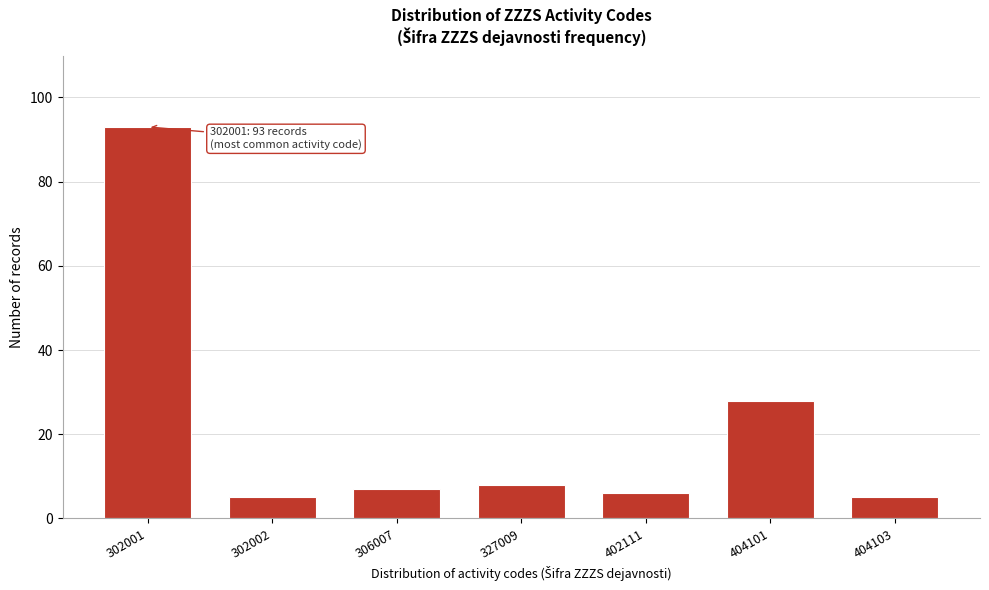

Reading left to right, transcribe all the data shown in this chart.

93	5	7	8	6	28	5